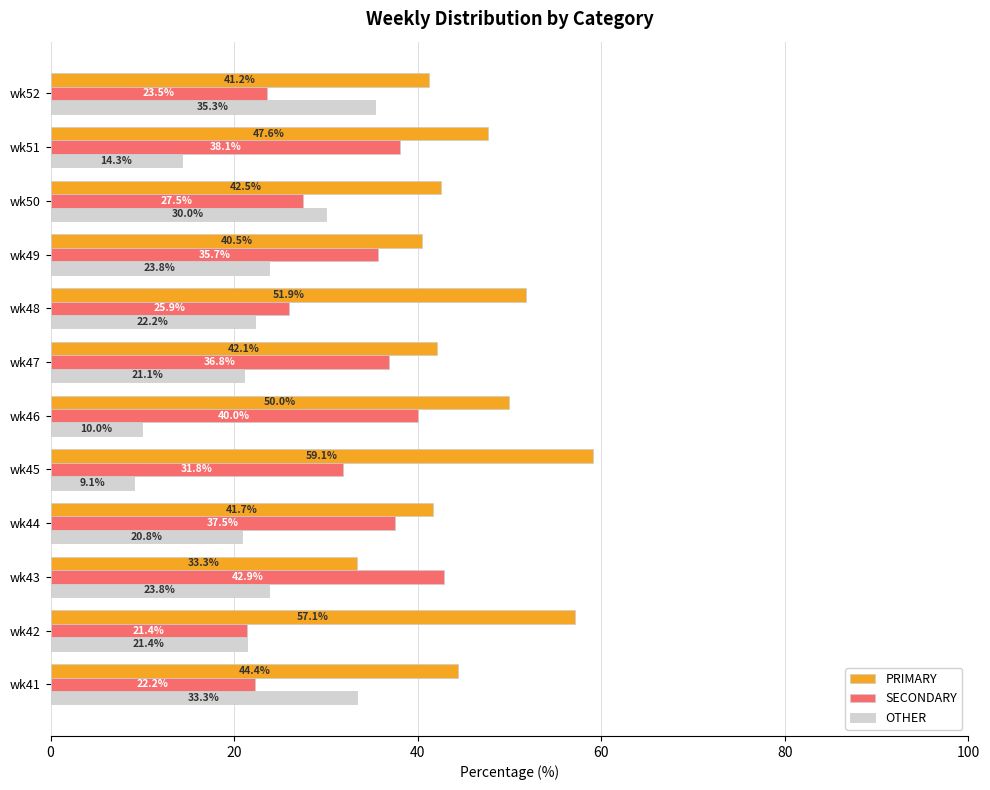

Between wk47 and wk51, which series saw the biggest shift?

OTHER